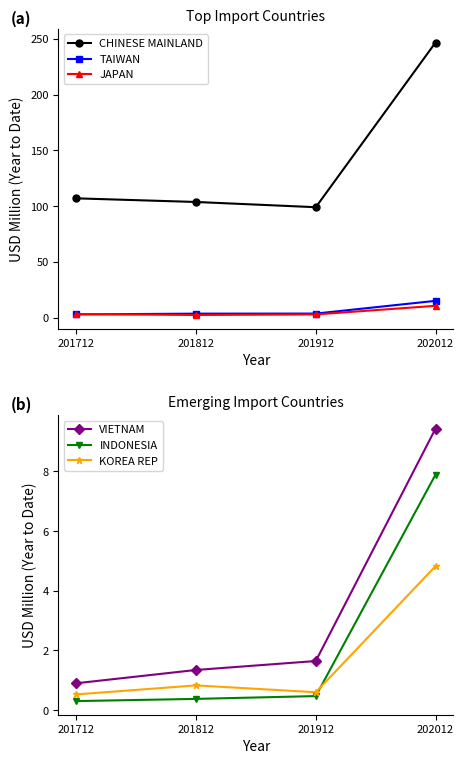

Between 201712 and 201912, which series saw the biggest shift?

CHINESE MAINLAND